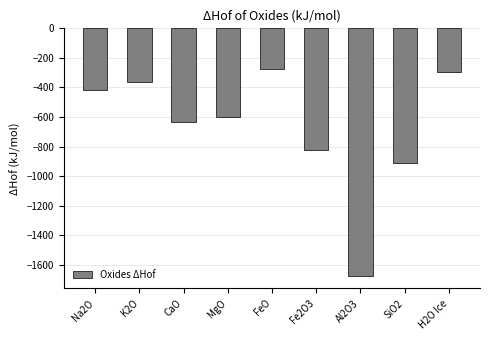

What is the value of the 5th bar from the left?

-272.0